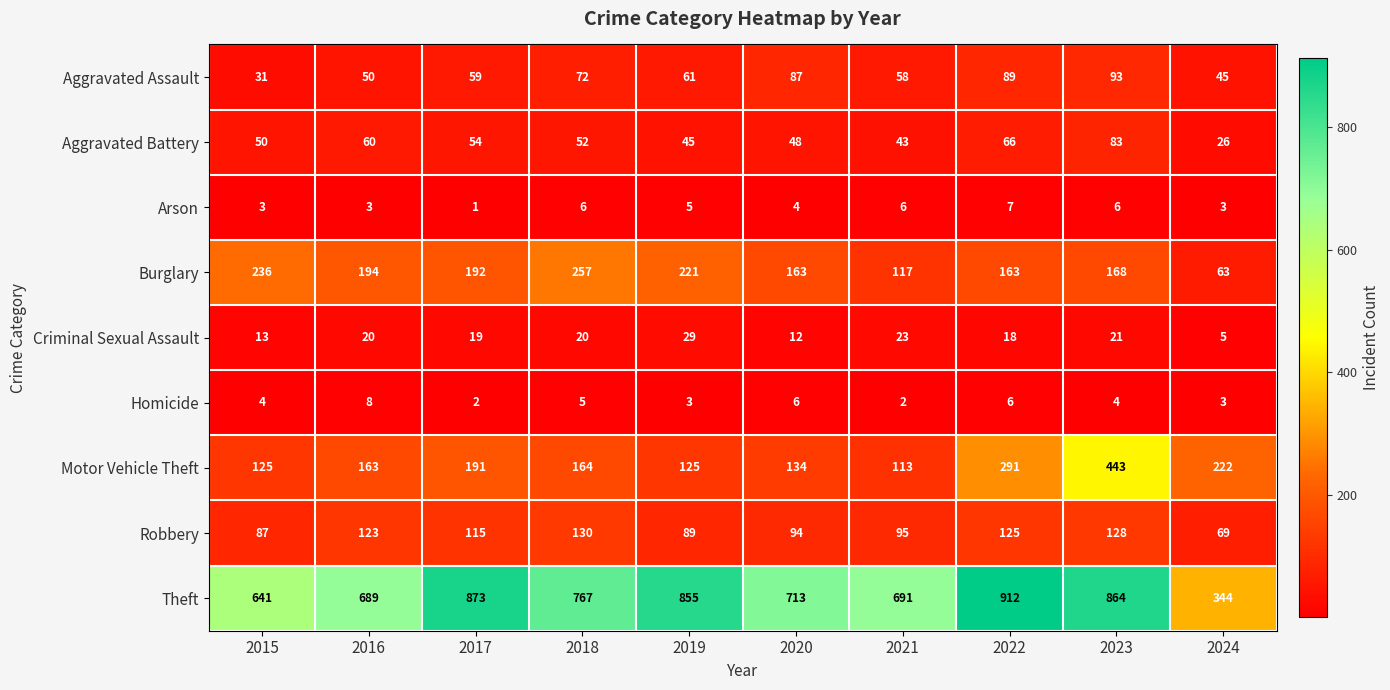

List the labels in order of Theft value, largest first.

2022, 2017, 2023, 2019, 2018, 2020, 2021, 2016, 2015, 2024